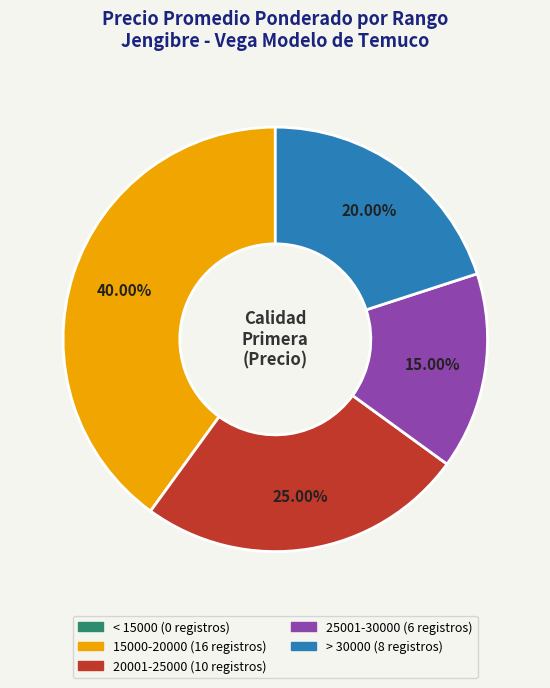

Is there a majority slice in this chart?

No